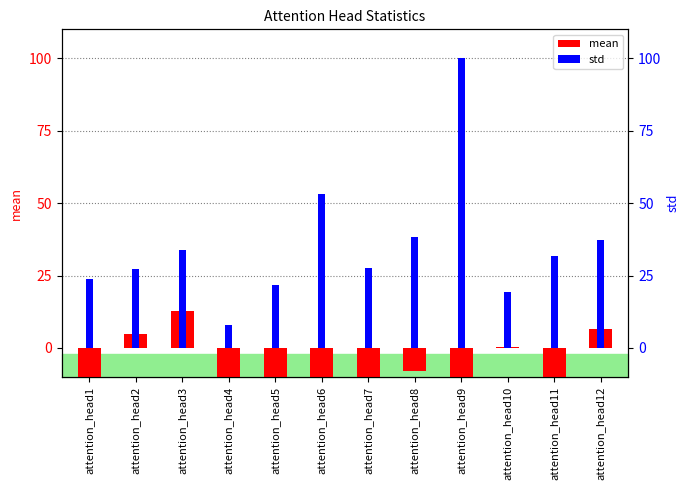

Reading left to right, extract all data points from this chart.

mean: -10.2	4.8	12.8	-44.5	-16.6	-27.6	-19.7	-8.0	-100.0	0.3	-25.1	6.7
std: 23.7	27.1	33.7	7.8	21.8	53.1	27.6	38.4	100.0	19.2	31.8	37.3